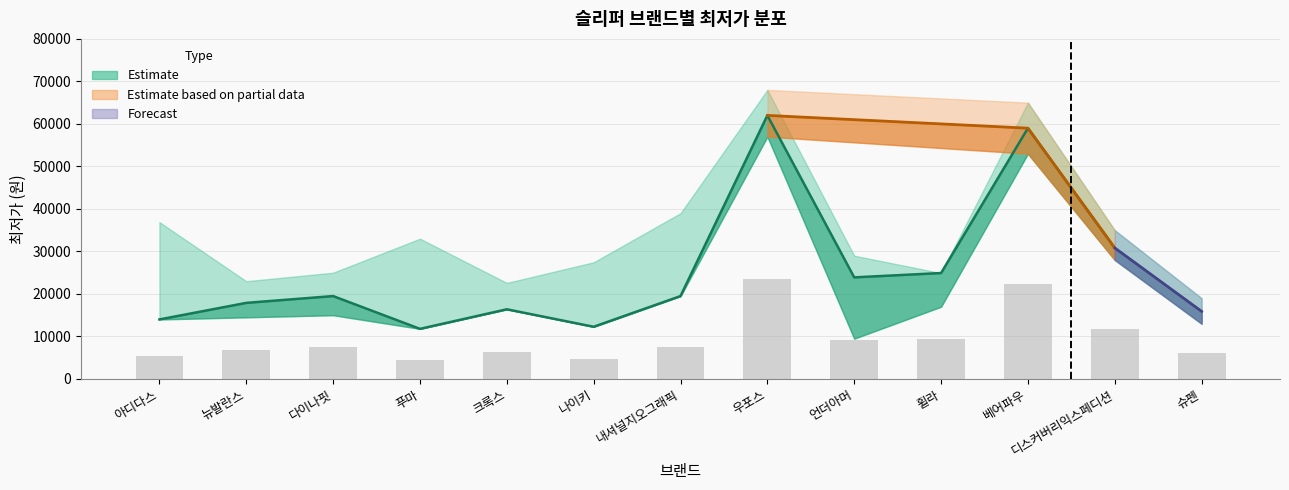

What is the difference between the maximum and minimum values in the 원시 최저가 (참고) series?

19079.8